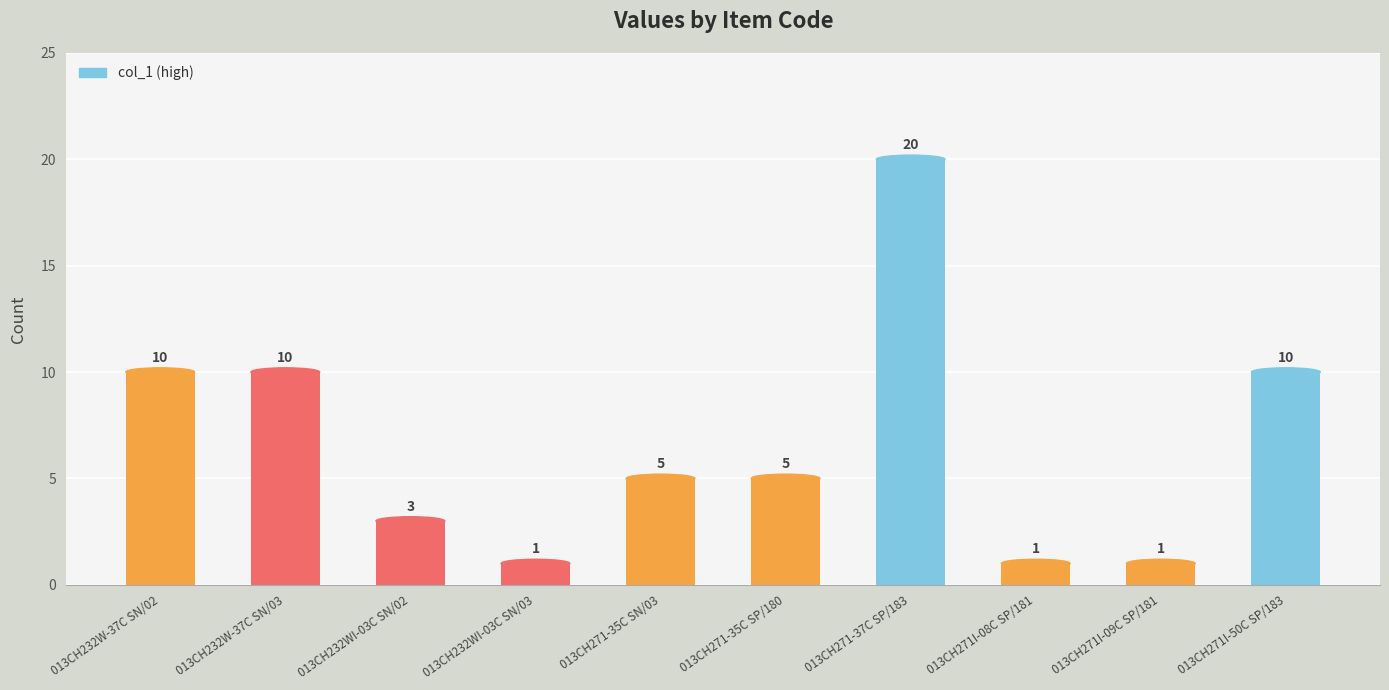

True or false: the data shows 5 at 013CH271-35C SN/03.

True